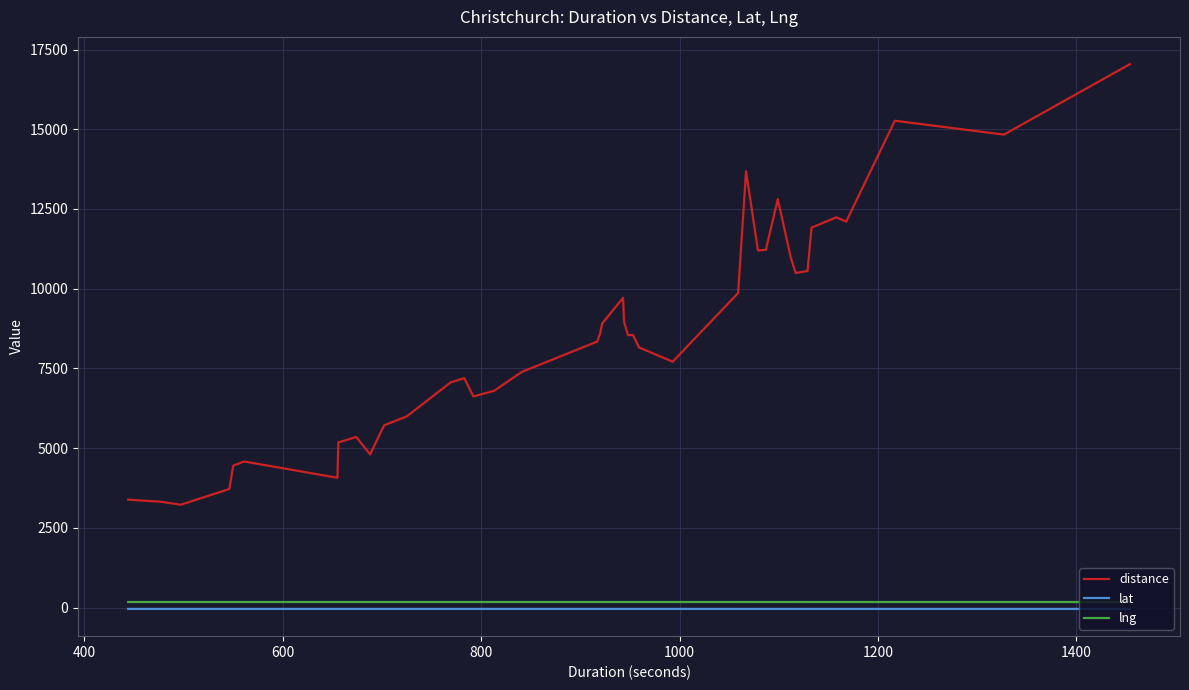

What is the greatest value displayed?

17043.0